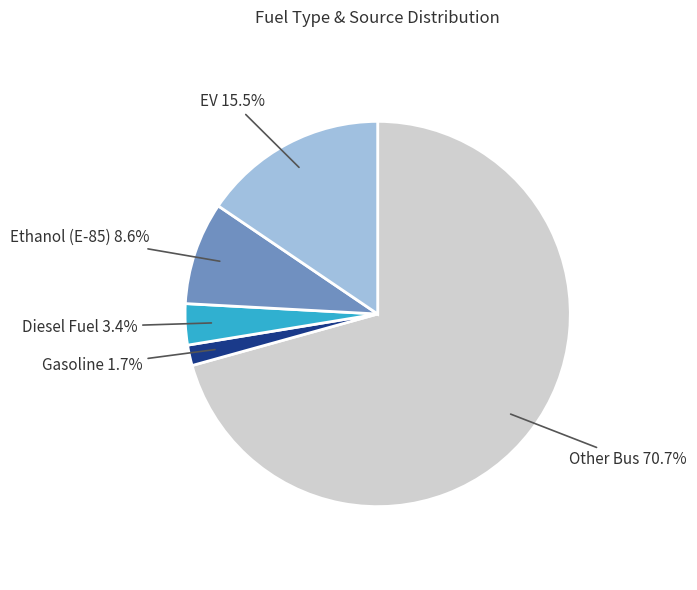

To the nearest percent, what percentage of the pie is Other Bus?

71%